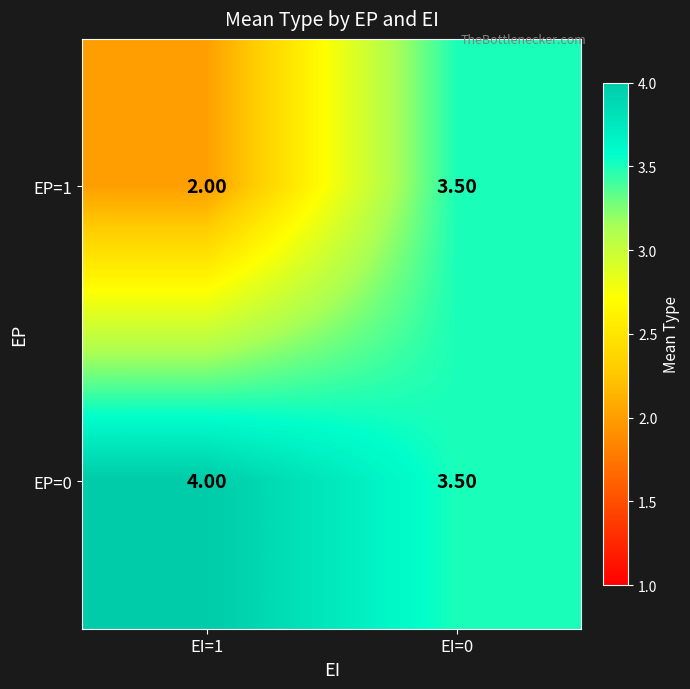

What is the difference between the EP=0 values at EI=0 and EI=1?

0.5